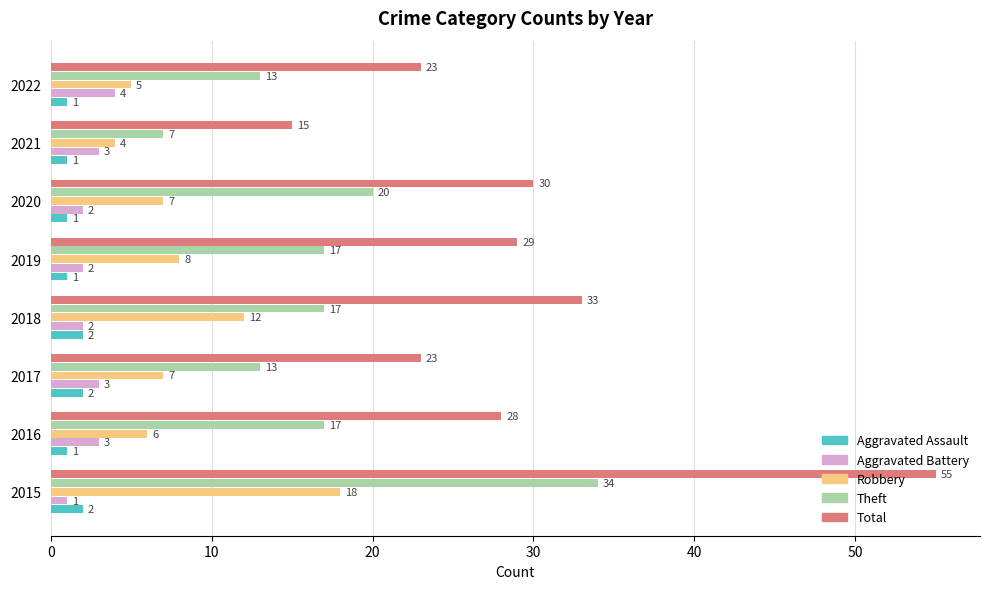

What are all the series names shown in the legend?

Aggravated Assault, Aggravated Battery, Robbery, Theft, Total